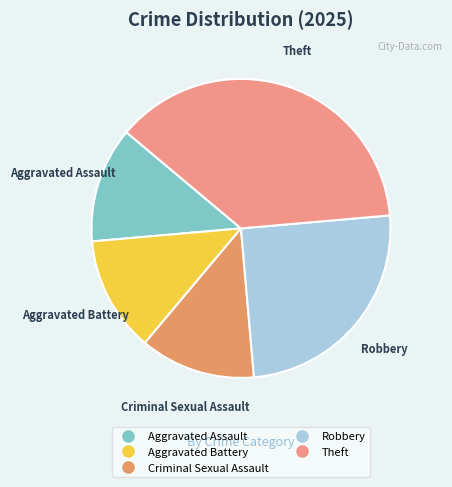

The Theft slice represents 47% of the pie. True or false?

False